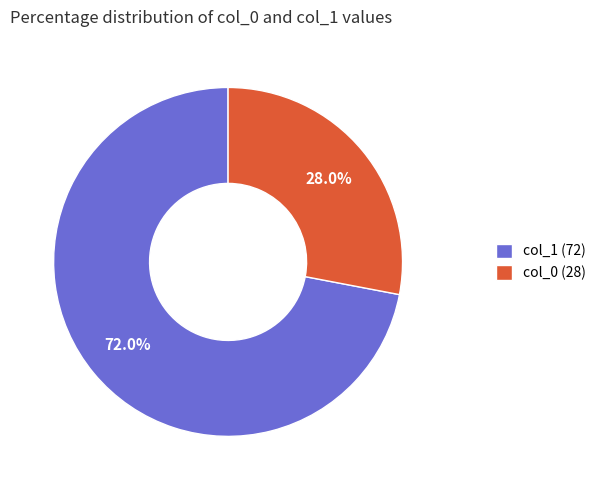

How much of the chart is everything except col_0 (28)?

72.0%